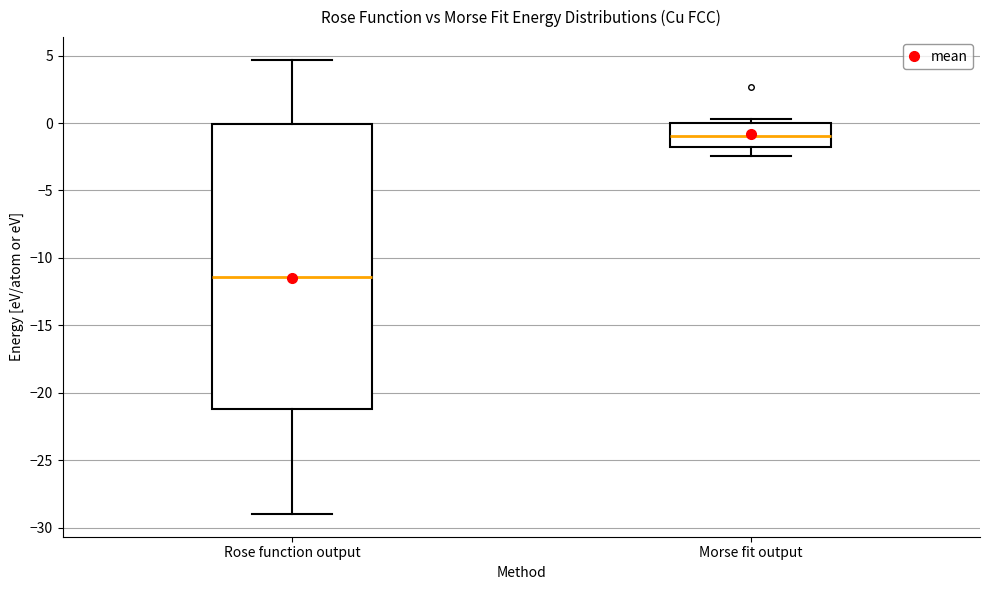

Where is the lower edge of the box for Morse fit output on the y-axis? The values are not printed on the chart, so give them approximately, as read against the axis.

-2.0